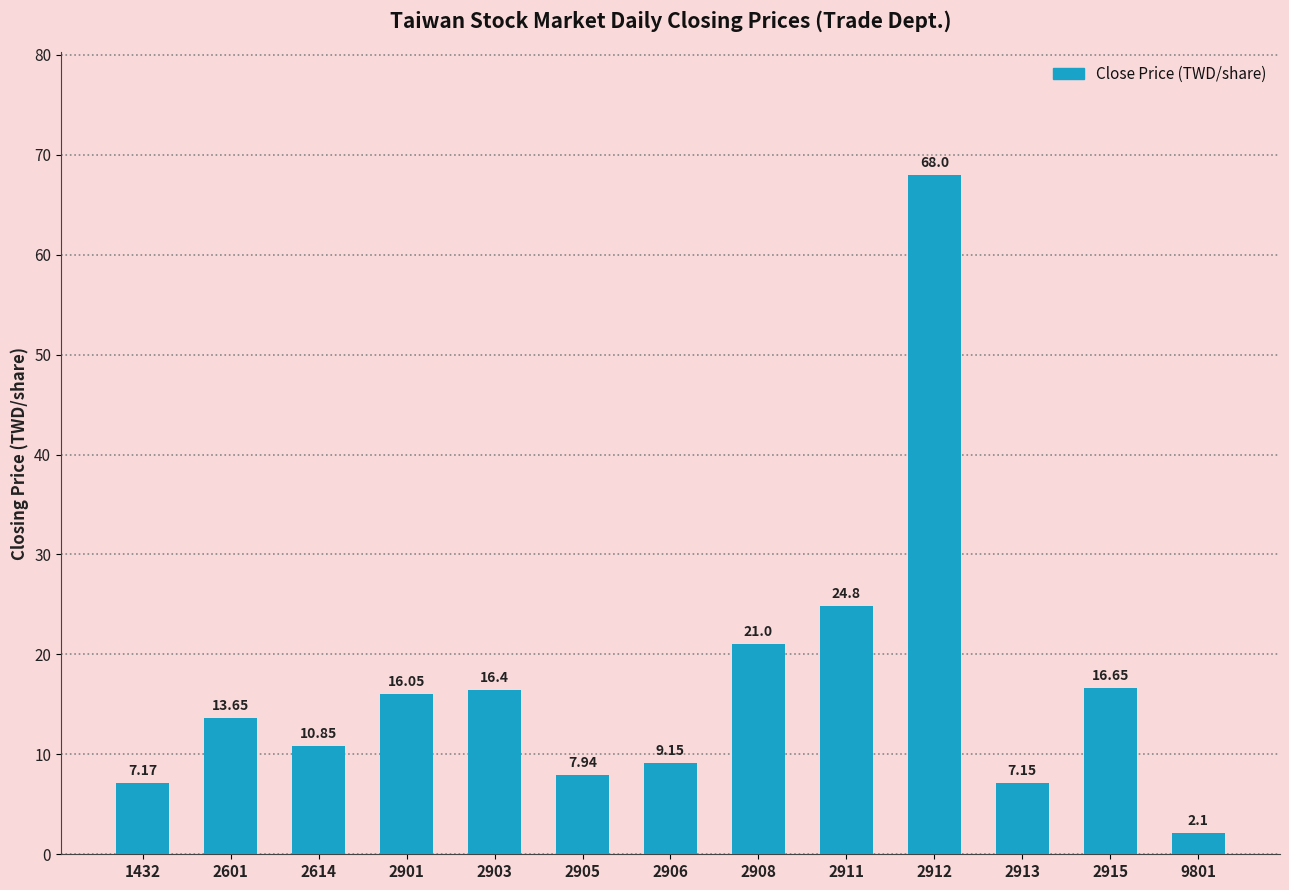

Which label corresponds to the smallest value in the chart?

9801